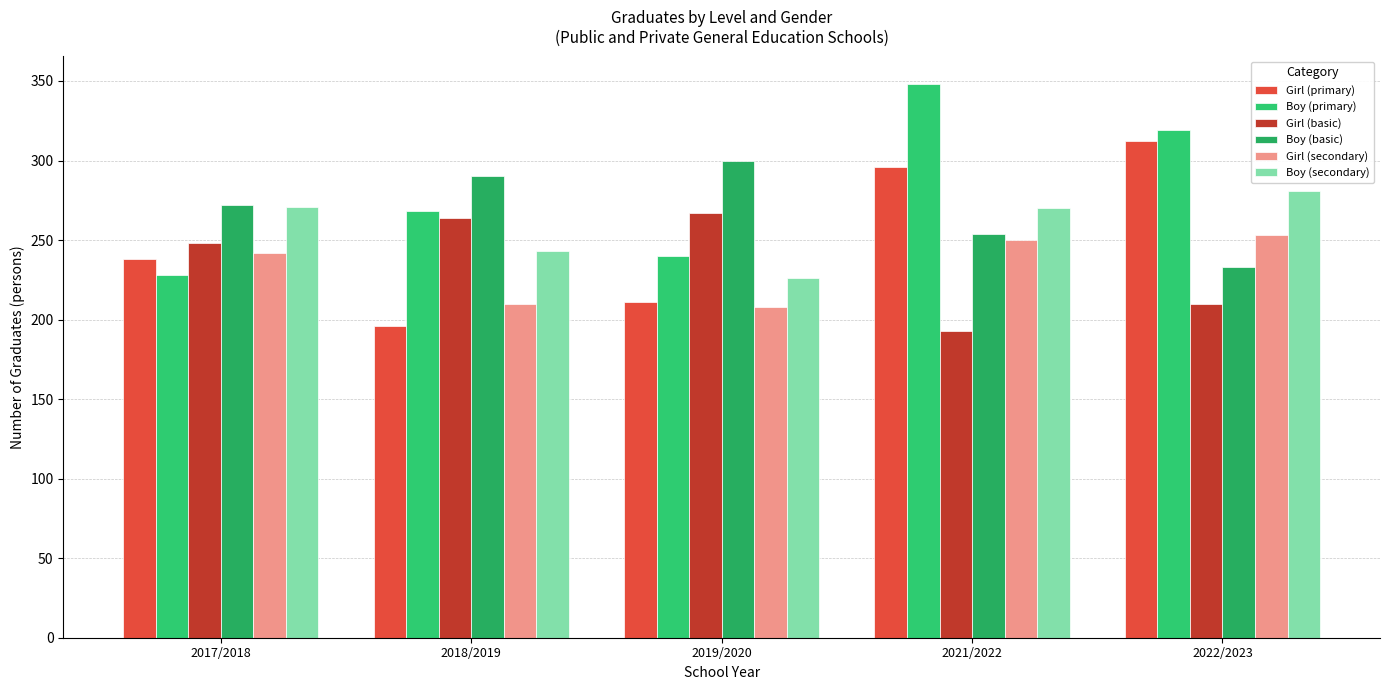

What are all the series names shown in the legend?

Girl (primary), Boy (primary), Girl (basic), Boy (basic), Girl (secondary), Boy (secondary)